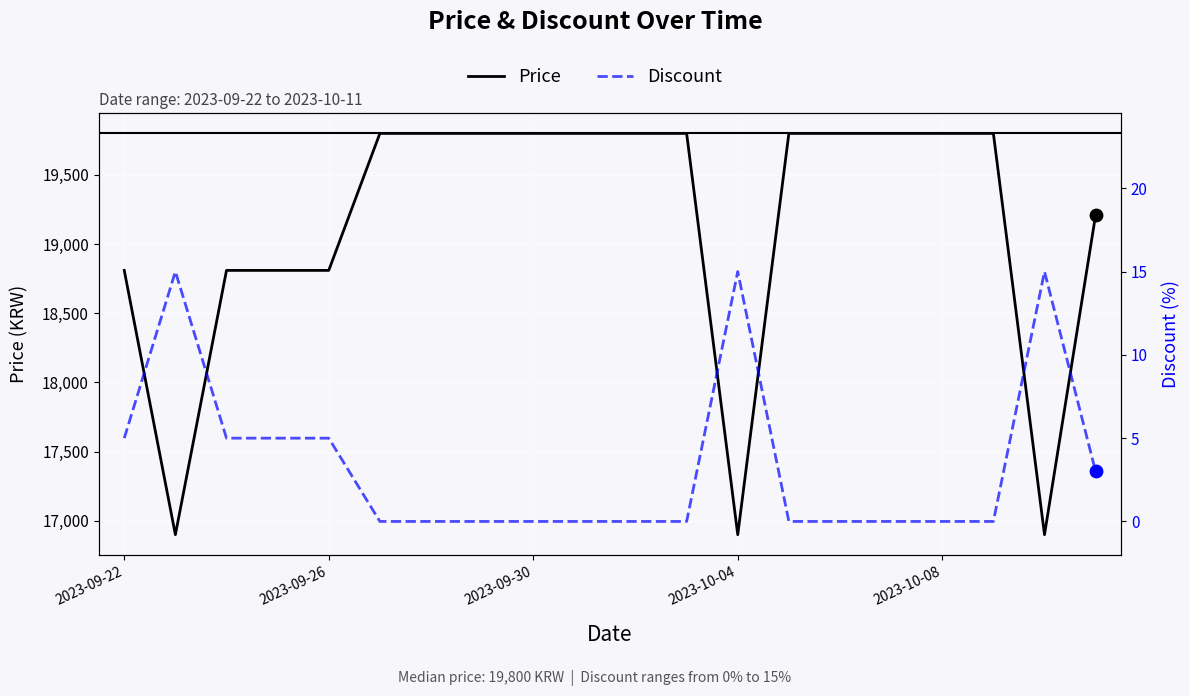

What are all the series names shown in the legend?

Price, Discount